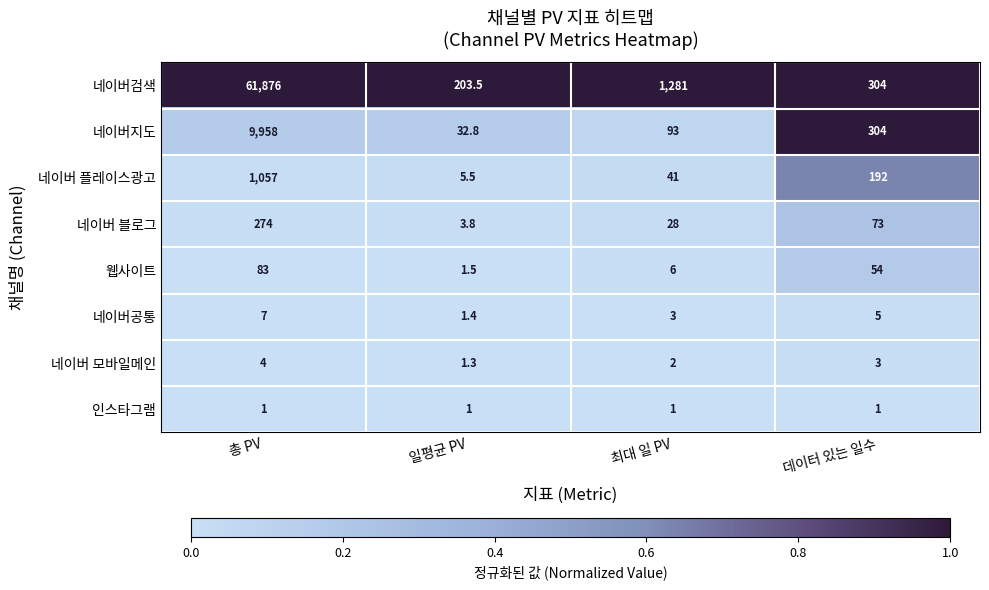

The 네이버 플레이스광고 series shows 330.7 at 총 PV. True or false?

False